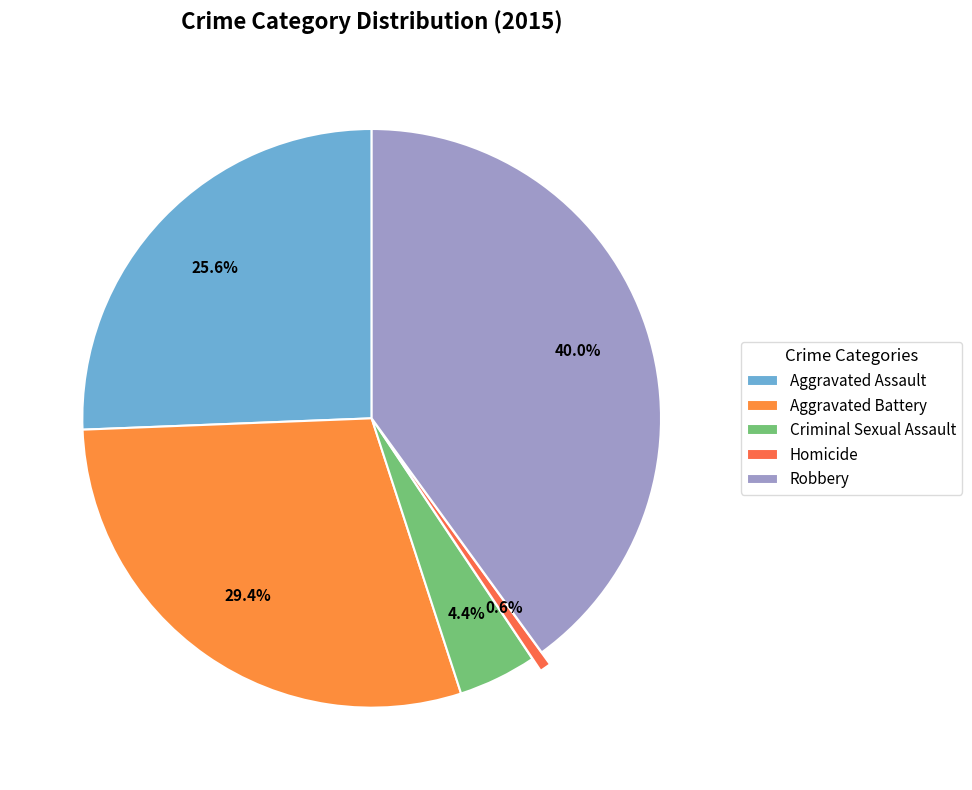

The Criminal Sexual Assault slice represents 1% of the pie. True or false?

False